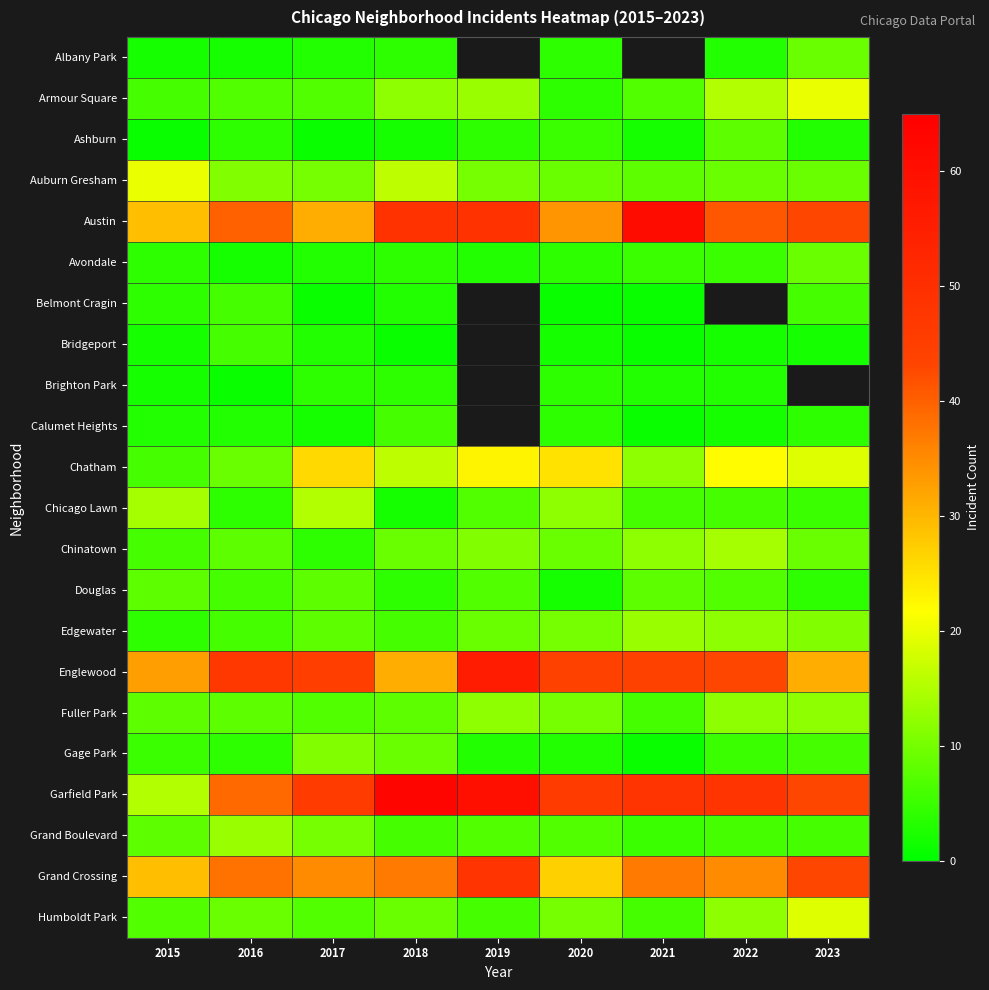

At which category does the chart reach its peak across all series?

2018